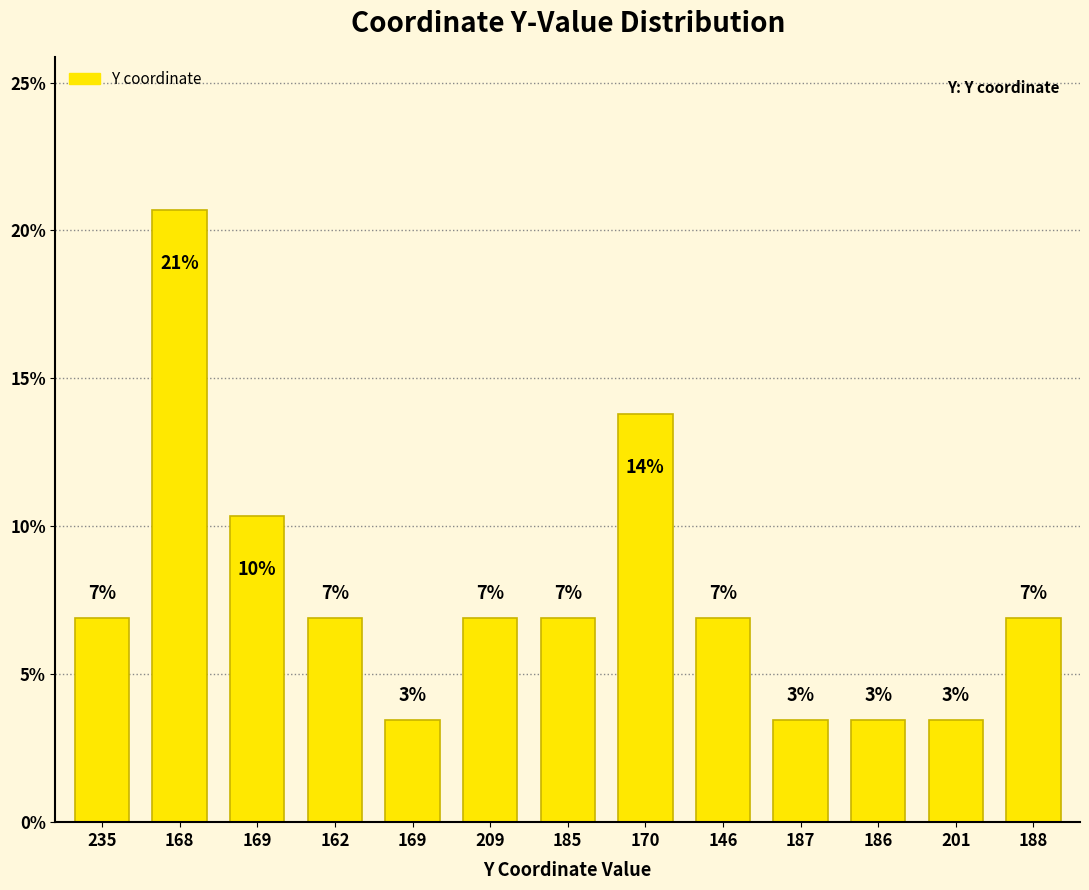

Does the chart contain any negative values?

No